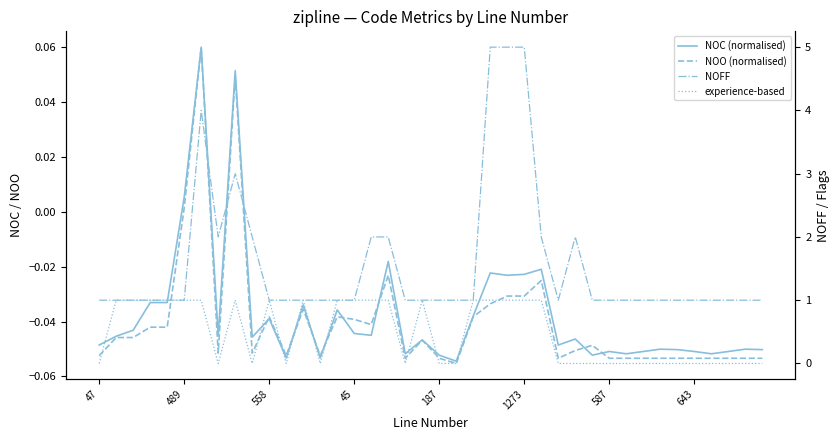

At which category is the sum across all series the highest?

1273